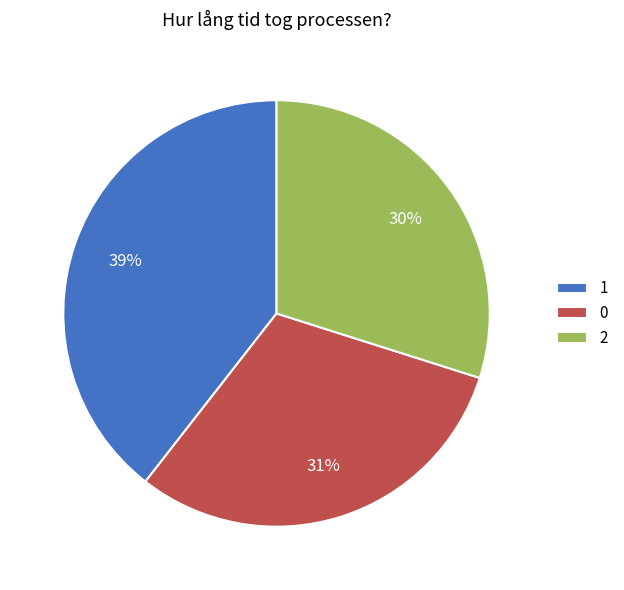

The 1 slice represents 48% of the pie. True or false?

False